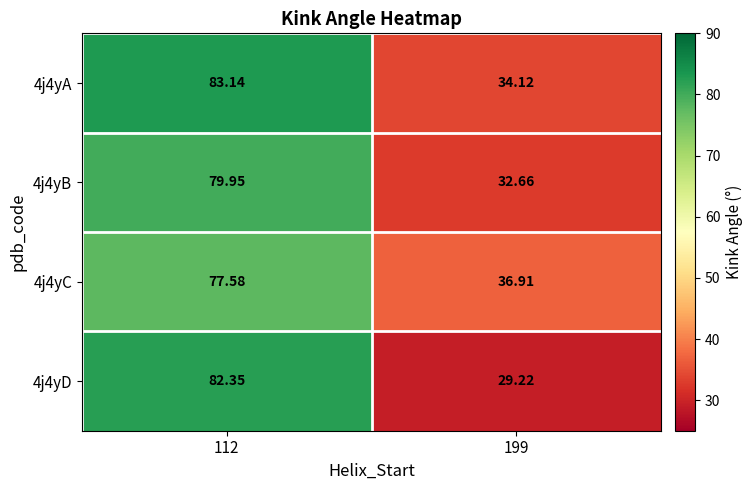

What is the total value across all series at 199?

132.9